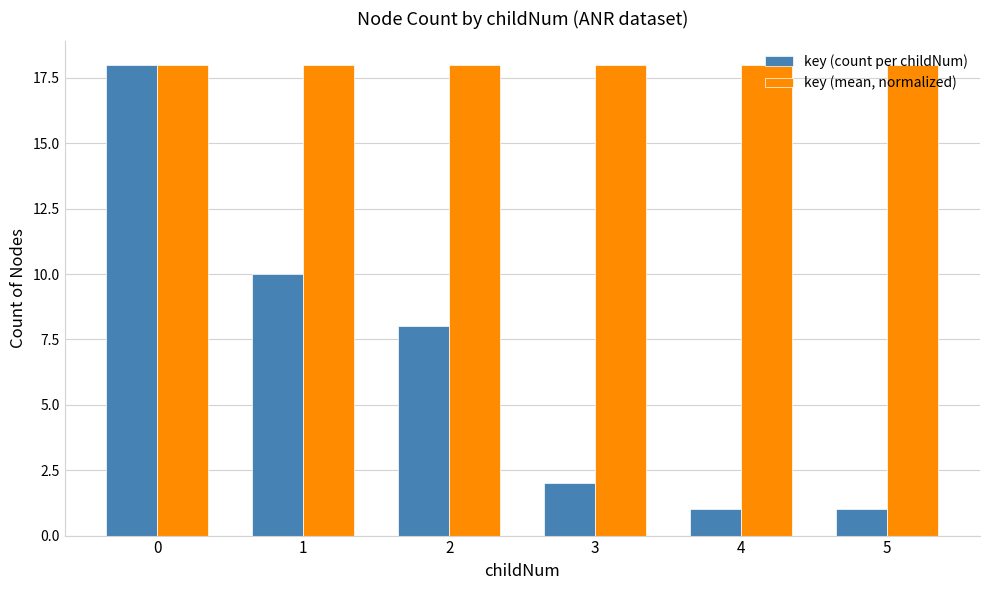

Is it true that key (mean, normalized) equals 30.3 at 3?

False